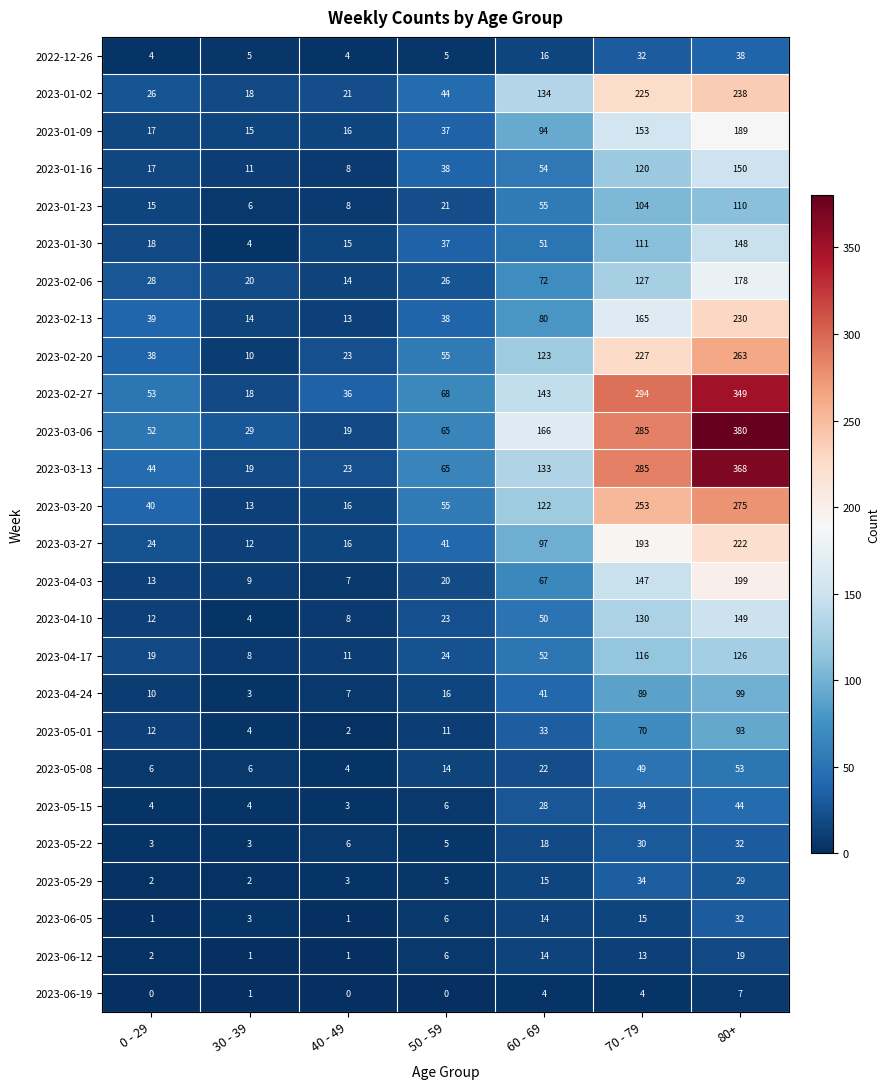

Is it true that 2023-05-22 equals 3 at 30 - 39?

True